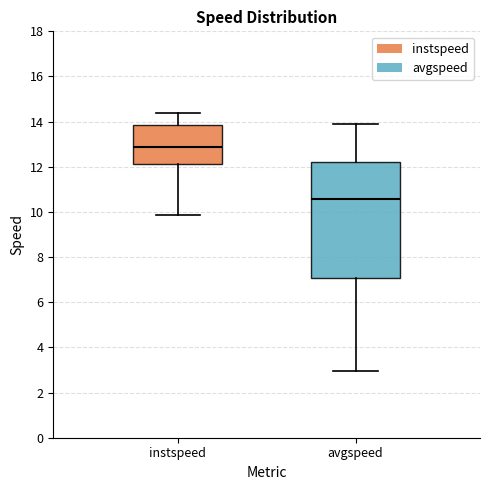

Where does the lower whisker of the box for instspeed end on the y-axis? The values are not printed on the chart, so give them approximately, as read against the axis.

9.8